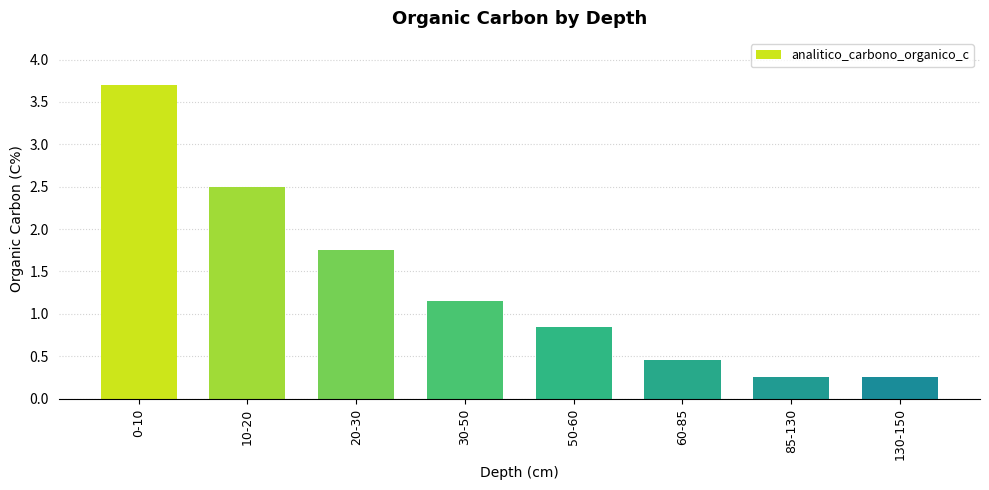

How many data points does each series have?

8